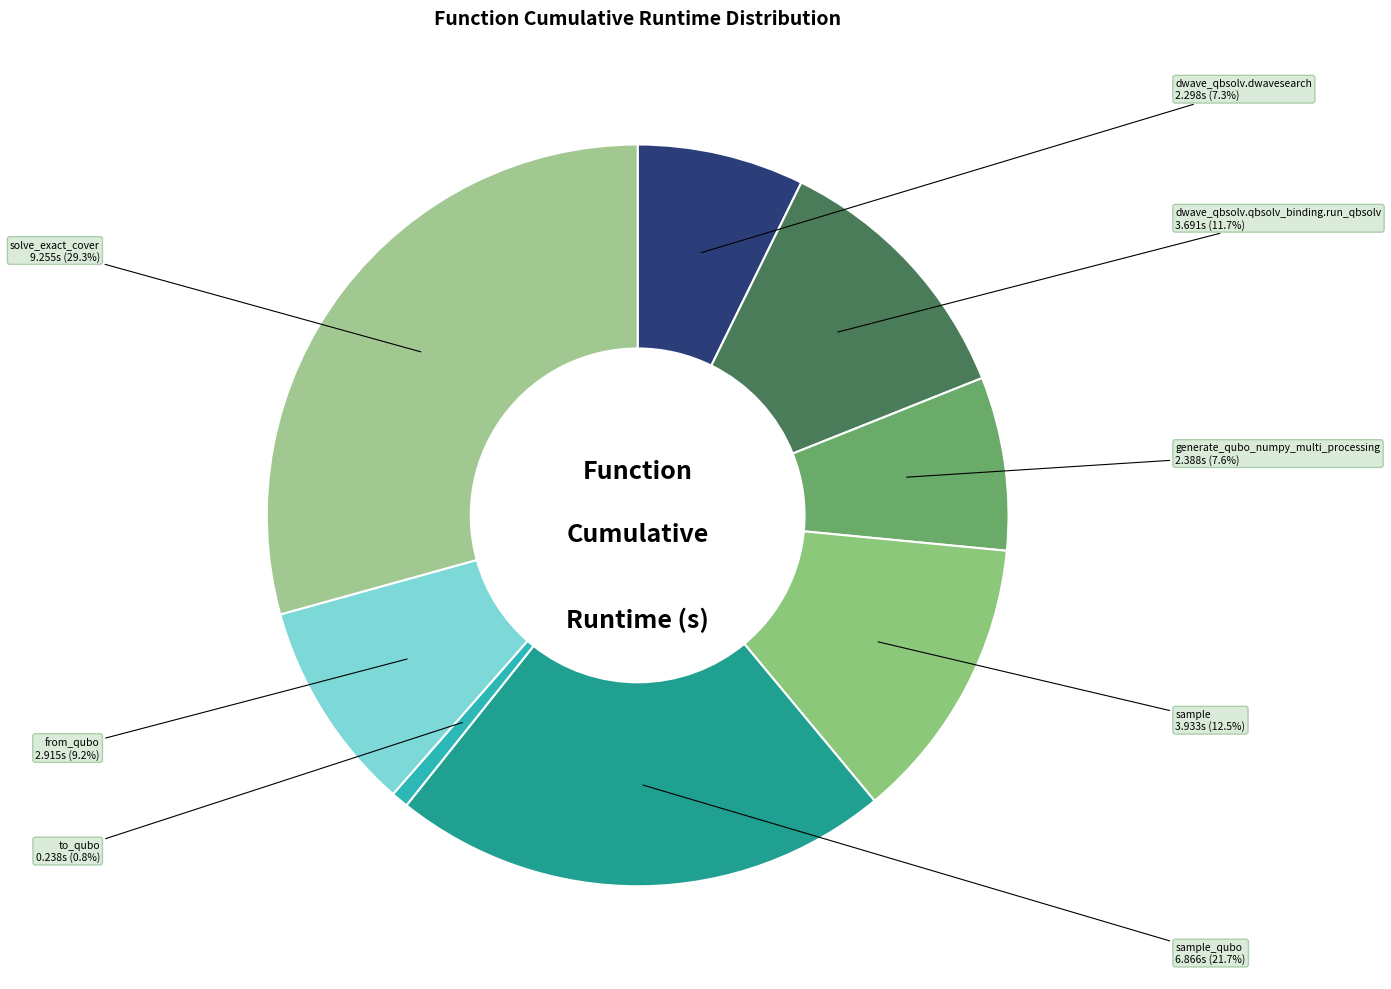

How many slices are in this pie chart?

8